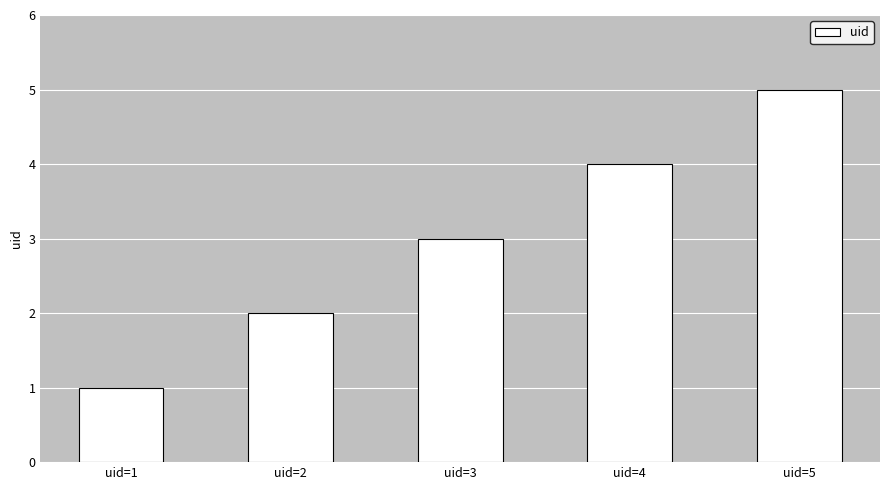

Reading left to right, extract all data points from this chart.

1	2	3	4	5